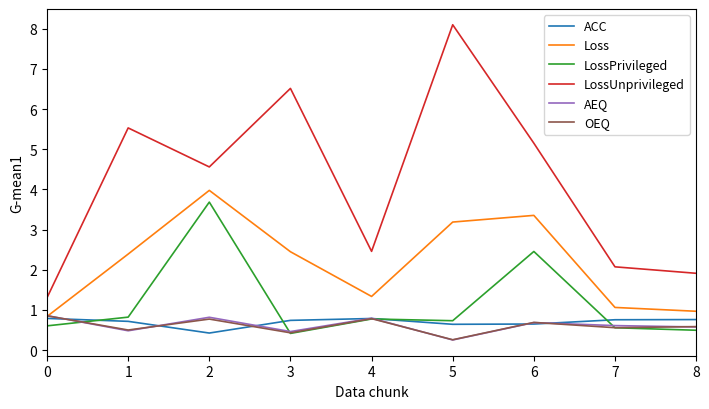

How many series are shown in this chart?

6